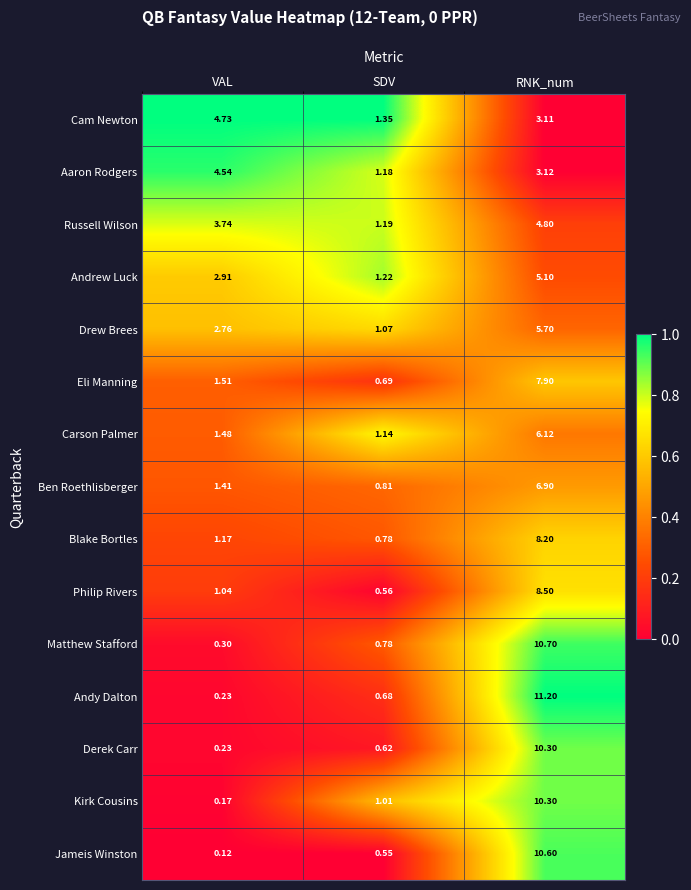

Which category has the lowest value across all series?

VAL